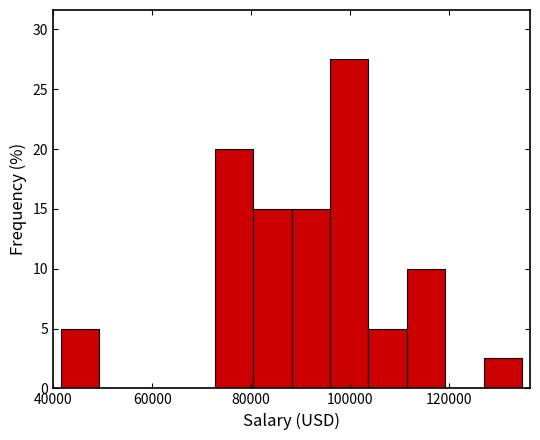

Read against the x-axis, roughly where is the centre of the tallest bar?

100000